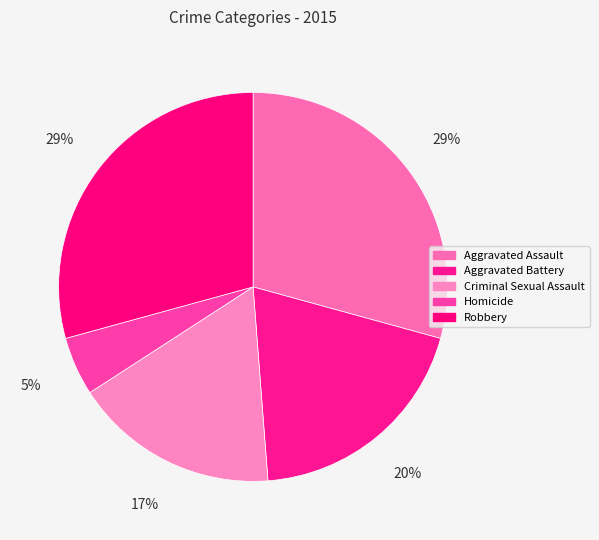

Does Robbery represent more than half of the total?

No